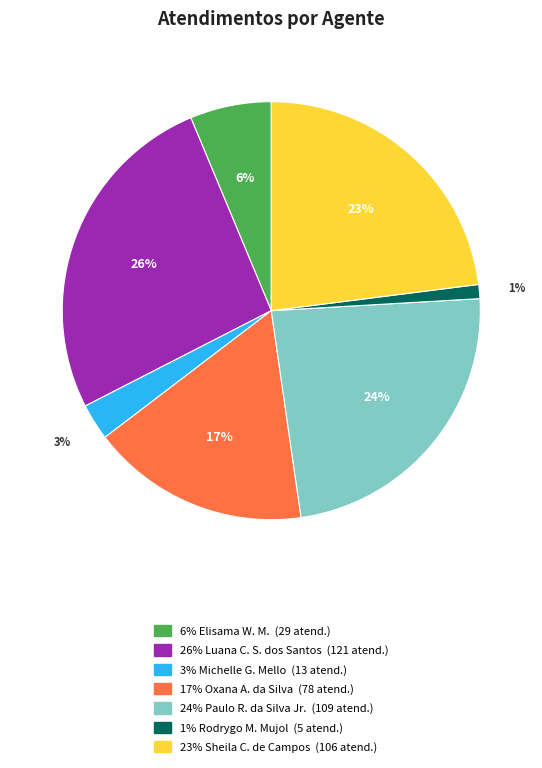

Is there a majority slice in this chart?

No